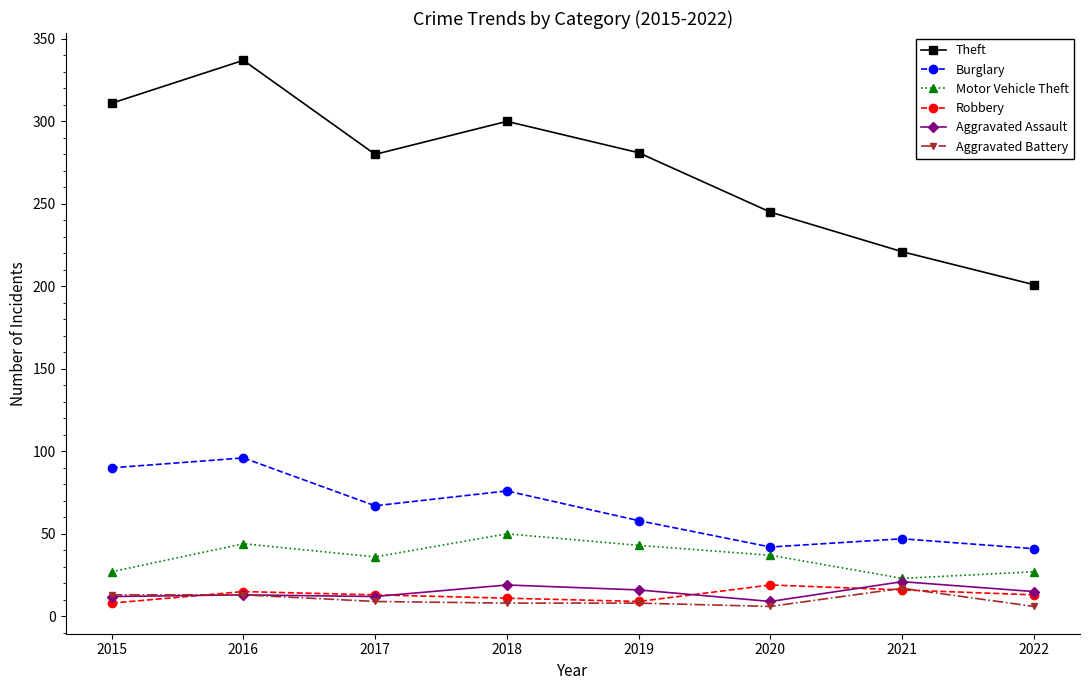

The Motor Vehicle Theft series shows 75 at 2016. True or false?

False